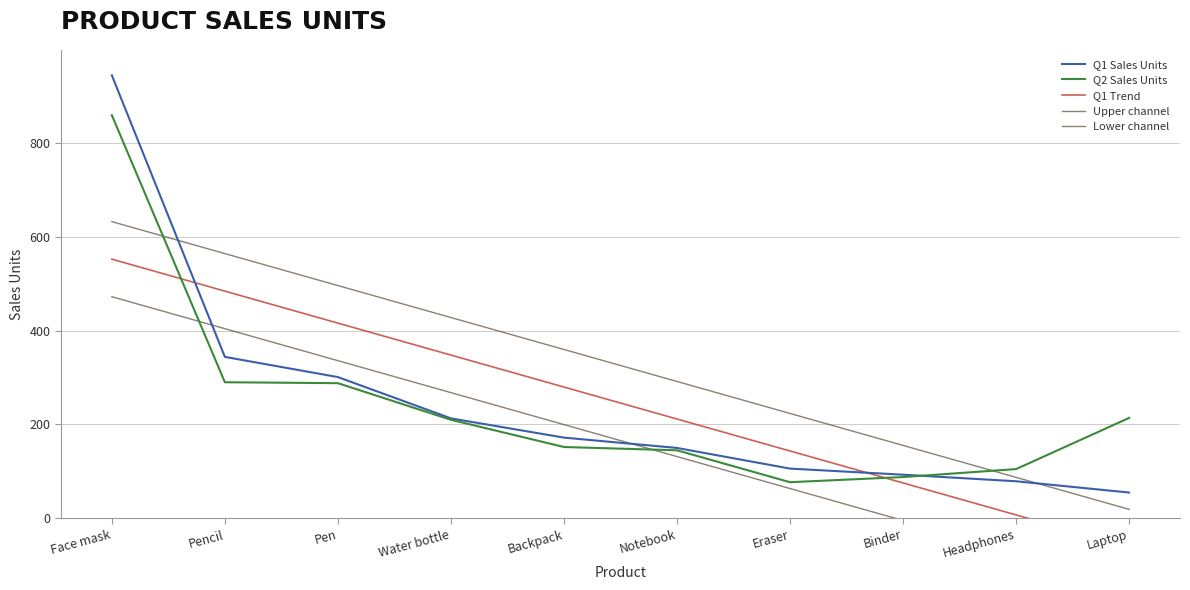

Count the number of data series in this chart.

5